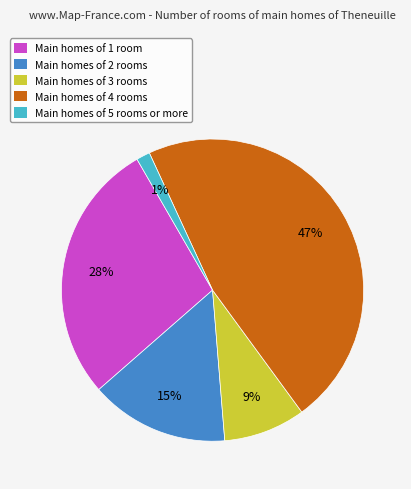

Does any single category account for the majority?

No